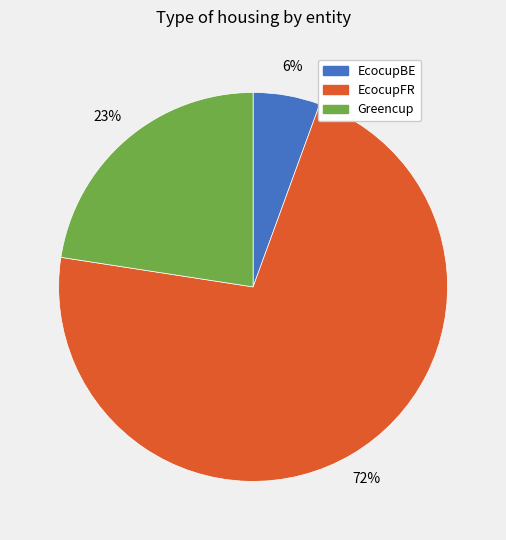

Approximately how many times larger is the value at Greencup compared to EcocupFR?

0.3